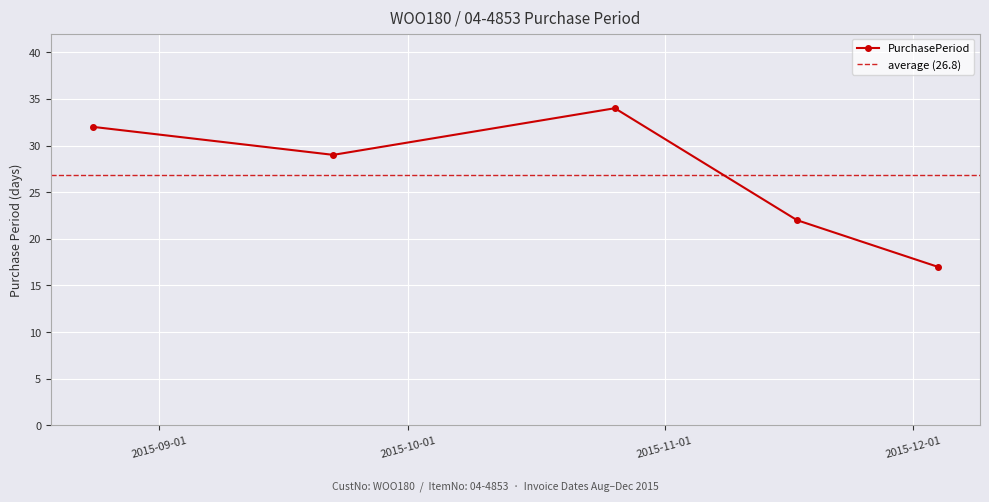

What is the sum of the values at 2015-10-26 and 2015-09-22?

63